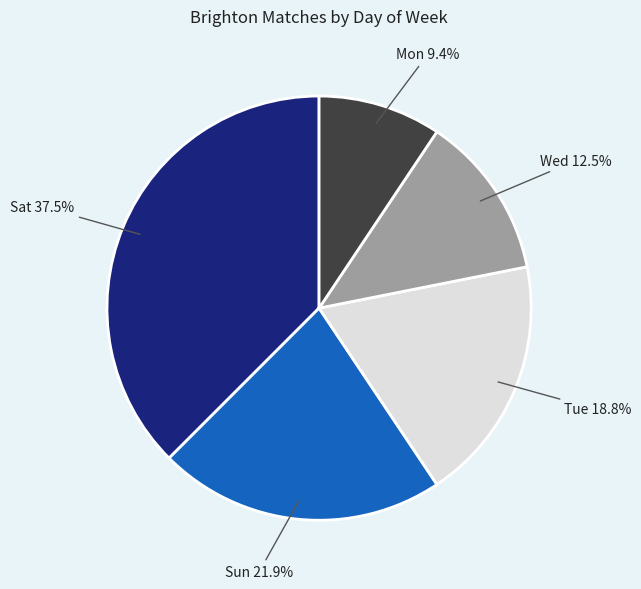

What is the largest slice in the pie chart?

Sat